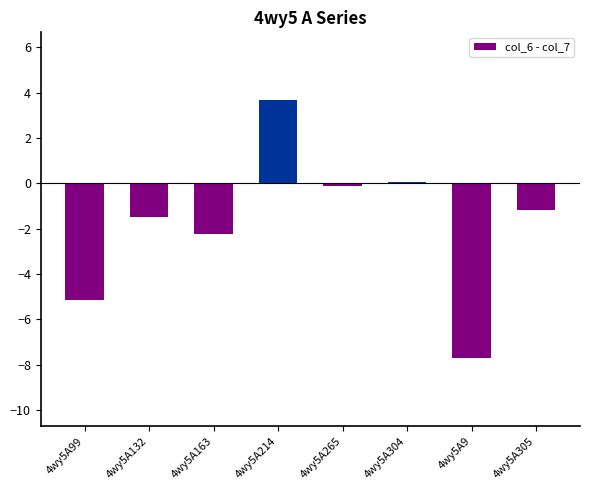

What is the difference between the second highest and second lowest values?

5.2